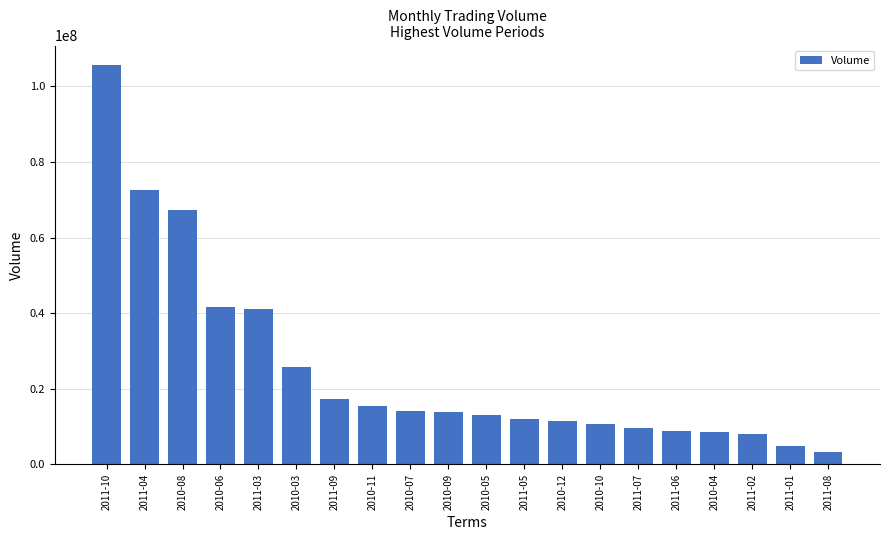

What is the change in value from 2010-06 to 2010-11?

-26104860